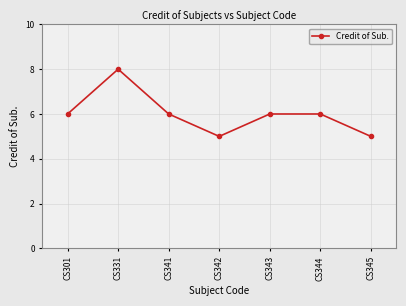

At which category does the data reach its first local peak?

CS331